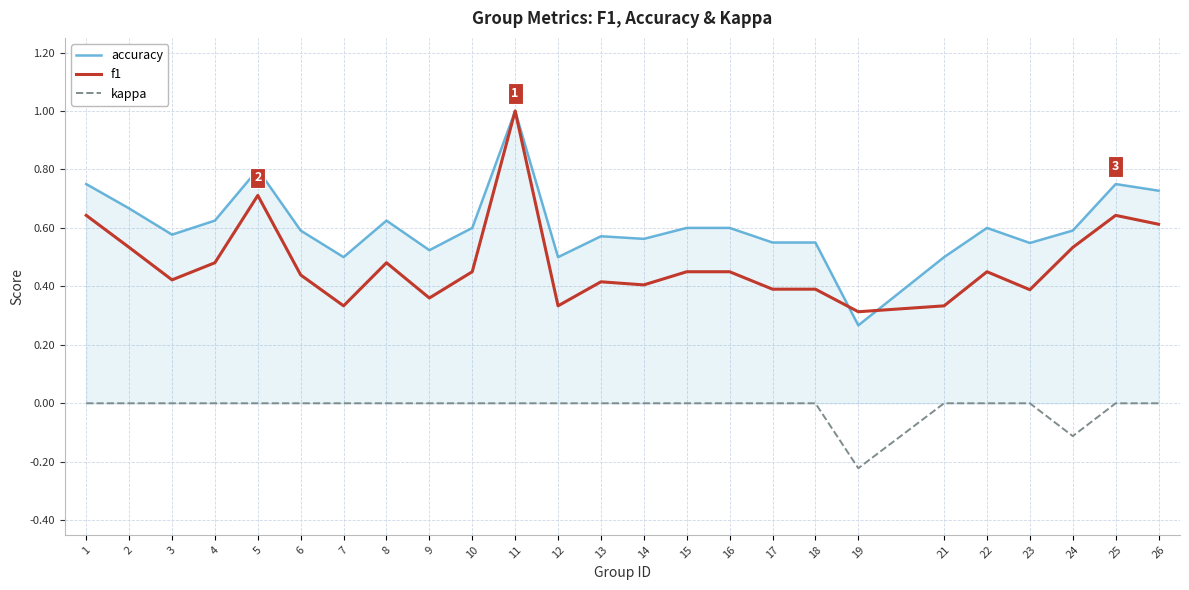

What is the highest value of the accuracy series?

1.0